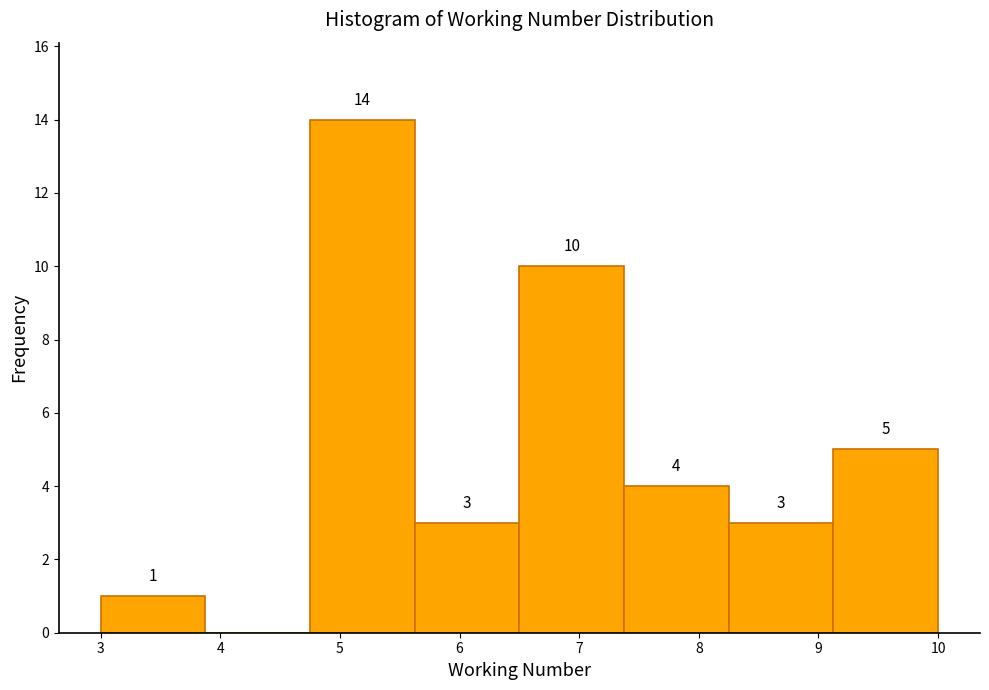

Over which range of the x-axis is the bar tallest?

4.8 to 5.6